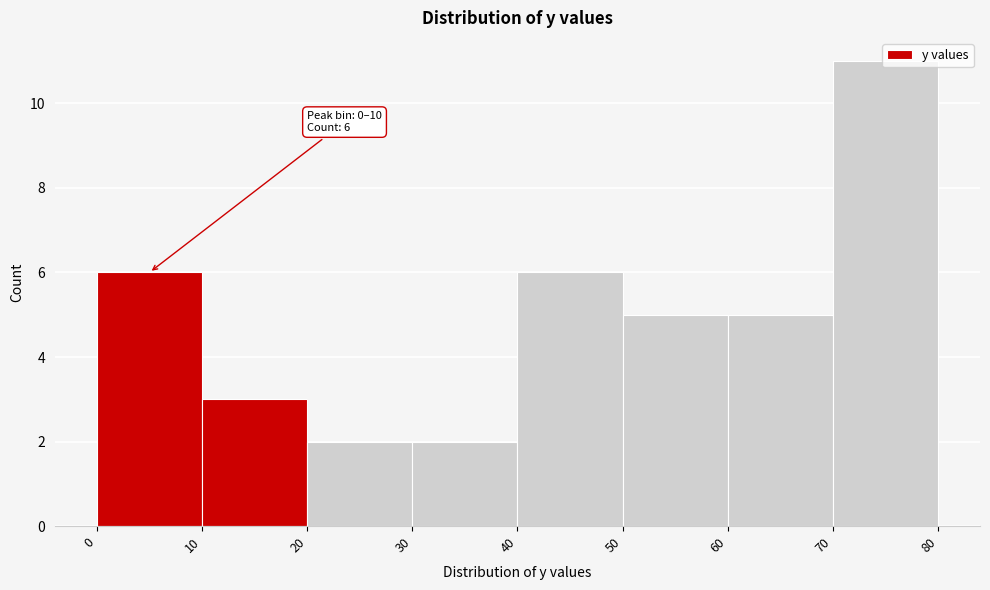

Which range on the x-axis has the tallest bar?

70 to 80